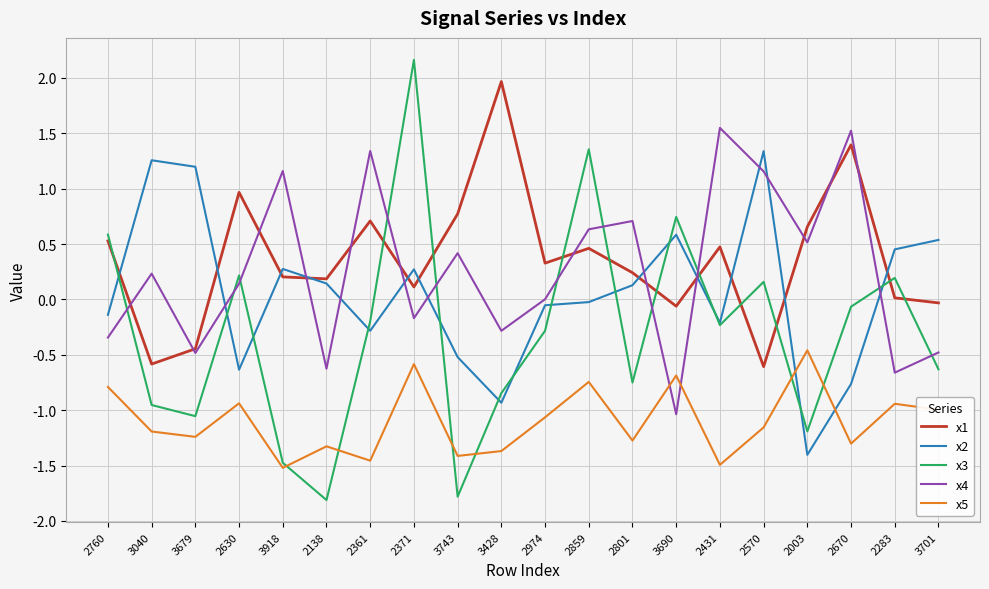

What are all the series names shown in the legend?

x1, x2, x3, x4, x5